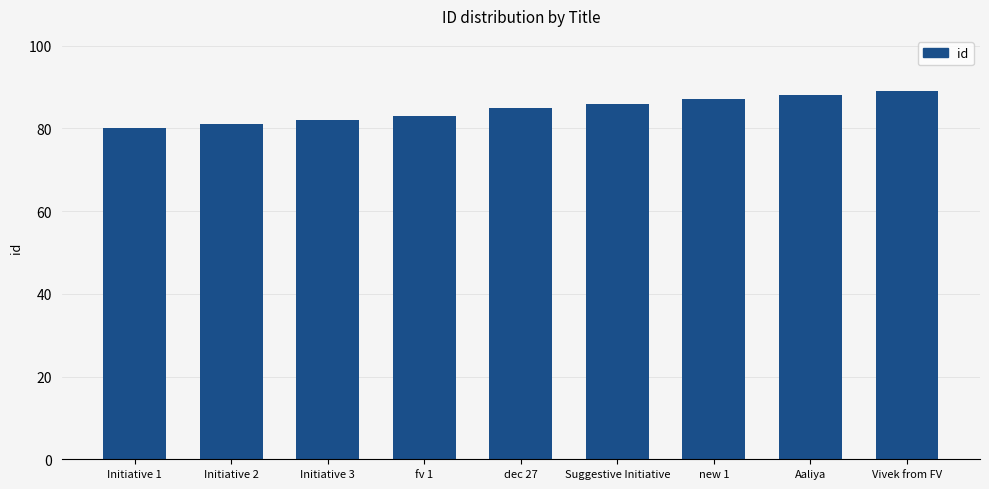

How many bars are there in total?

9